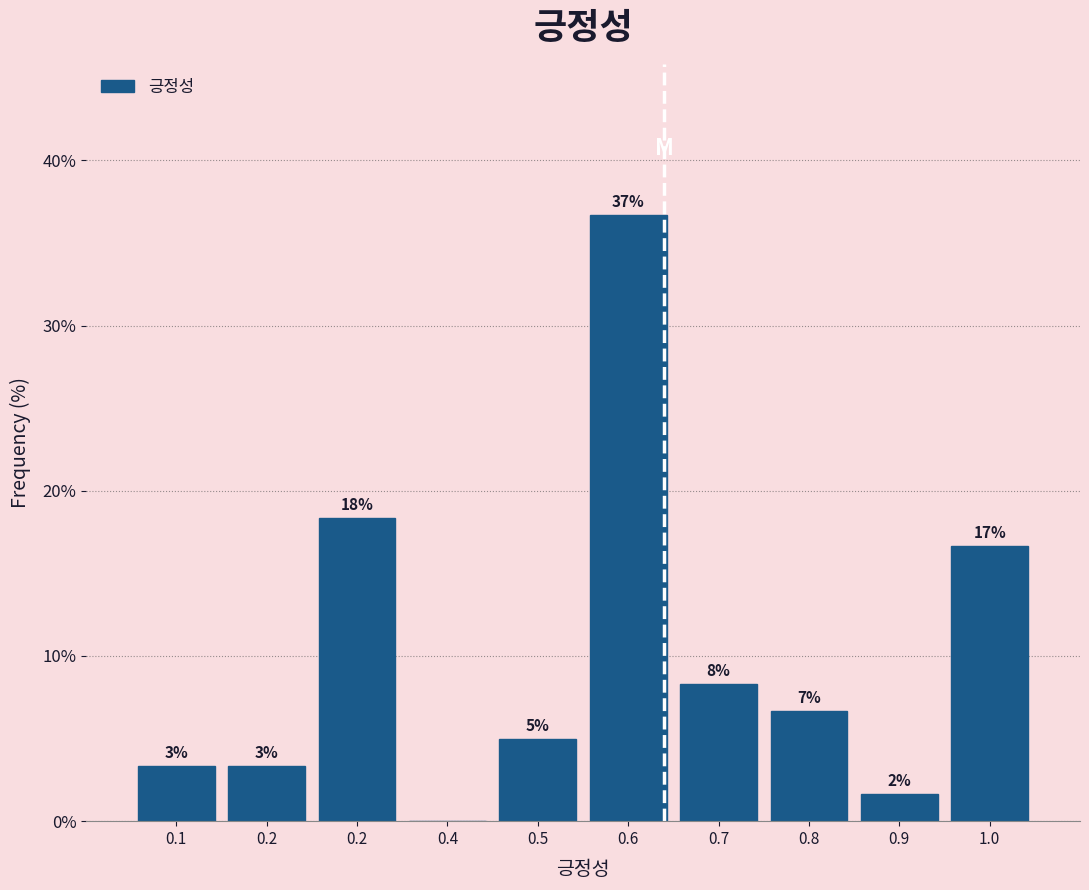

Are the bars horizontal?

No